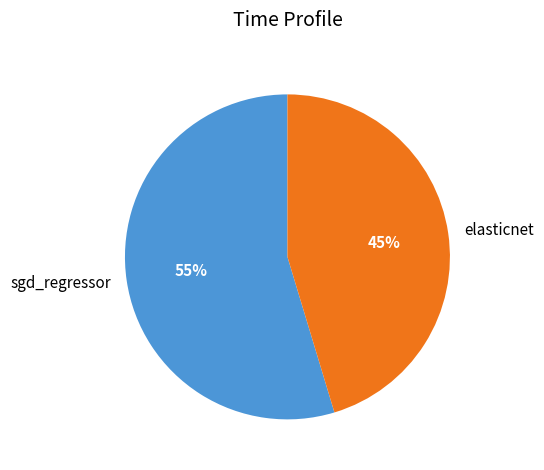

To the nearest percent, what is the average slice percentage?

50%